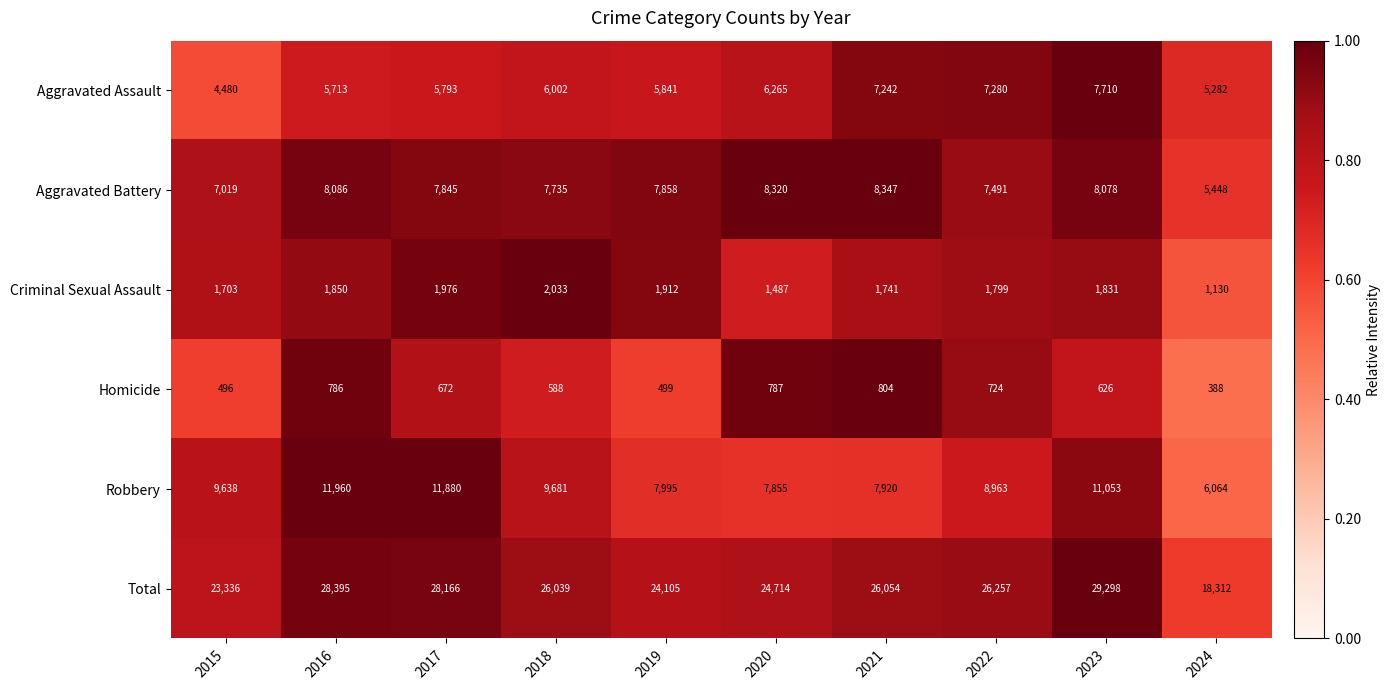

At which label does Aggravated Battery first exceed 7858?

2016